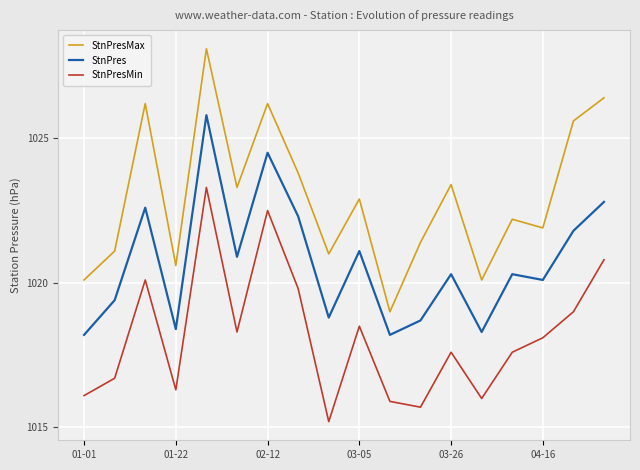

List the series in order of their peak value, lowest first.

StnPresMin, StnPres, StnPresMax